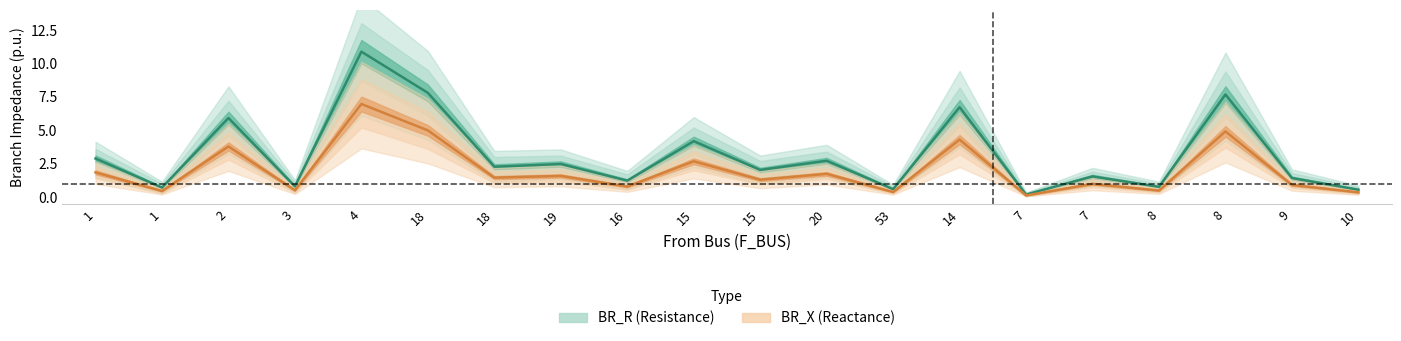

List the series in order of their overall mean, lowest first.

BR_X (Reactance), BR_R (Resistance)